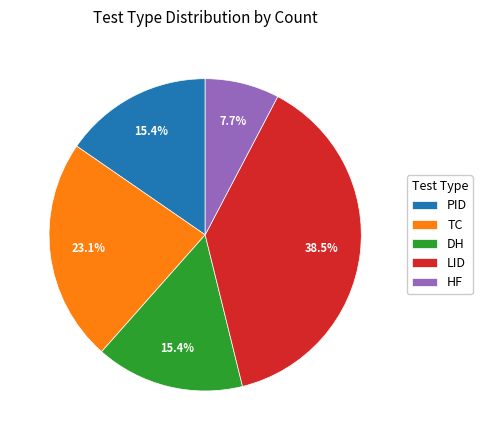

Is it true that DH is 15% of the pie?

True